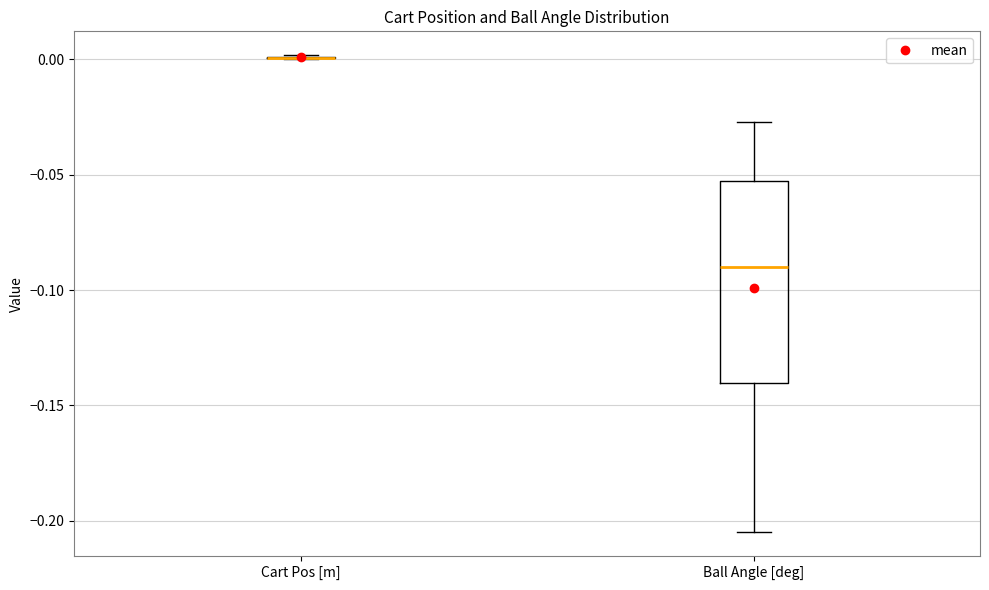

Reading left to right, transcribe this box plot: for each box, give where its median line is, the range the box spans, and where its two whiskers end, as read against the y-axis. The values are not printed on the chart, so give them approximately, as read against the axis.

Cart Pos [m]: box collapsed to a line at 0.000, whiskers 0.000 to 0.000
Ball Angle [deg]: median -0.090, box -0.140 to -0.055, whiskers -0.205 to -0.025